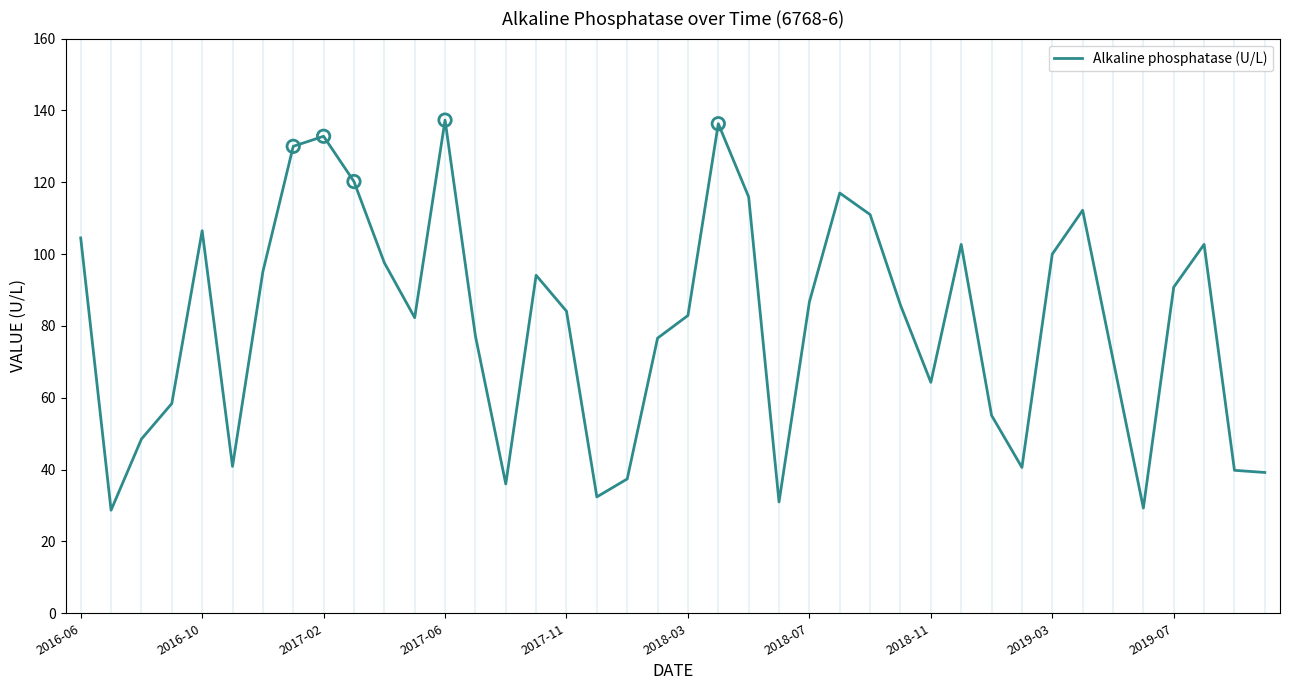

What is the smallest value displayed?

28.7